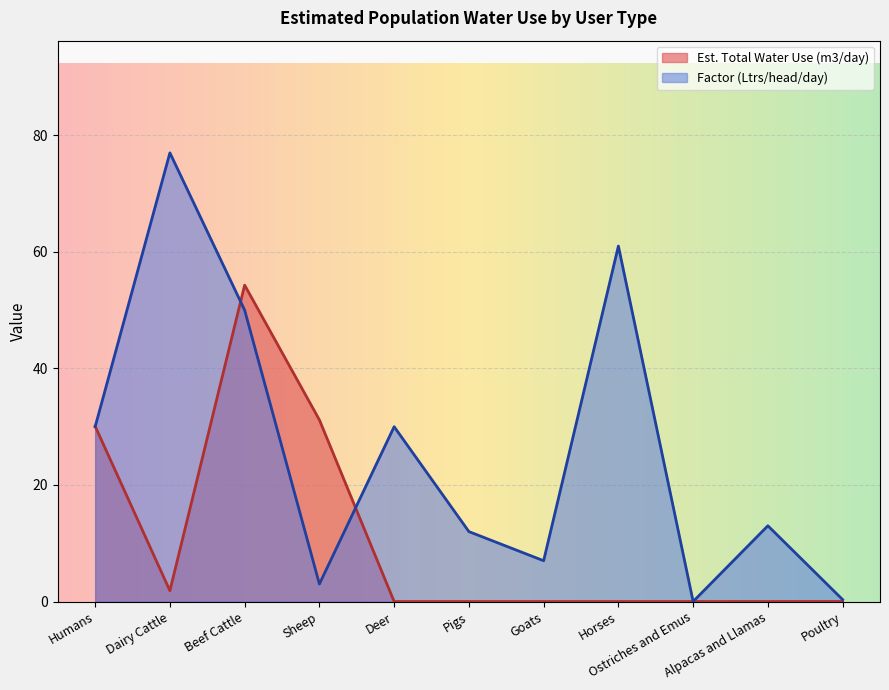

How many interior local peaks does the Factor (Ltrs/head/day) series have?

4